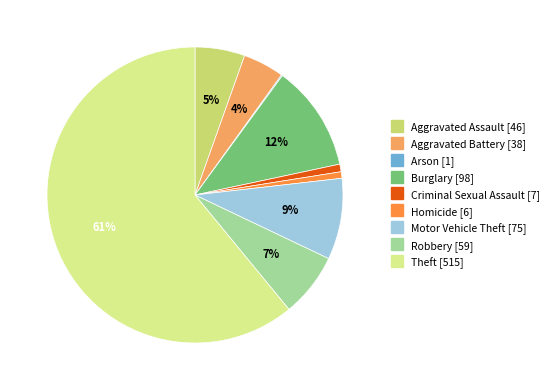

Count the number of slices in the pie.

9